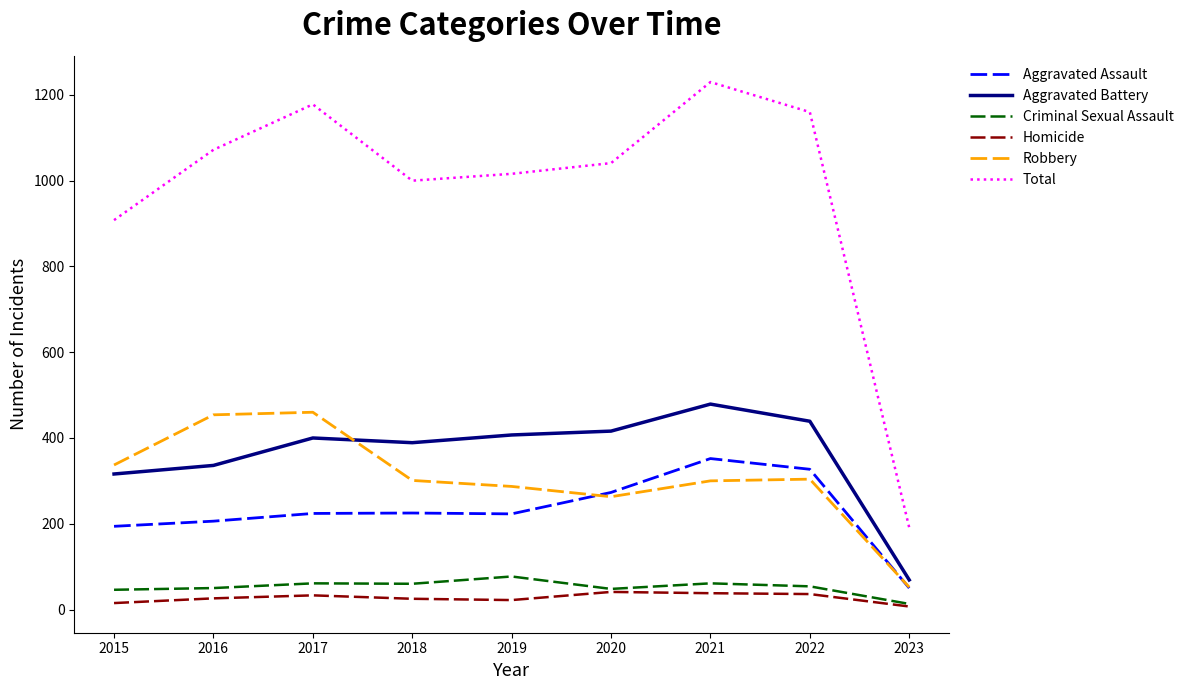

What is the average value of the Aggravated Battery series?

361